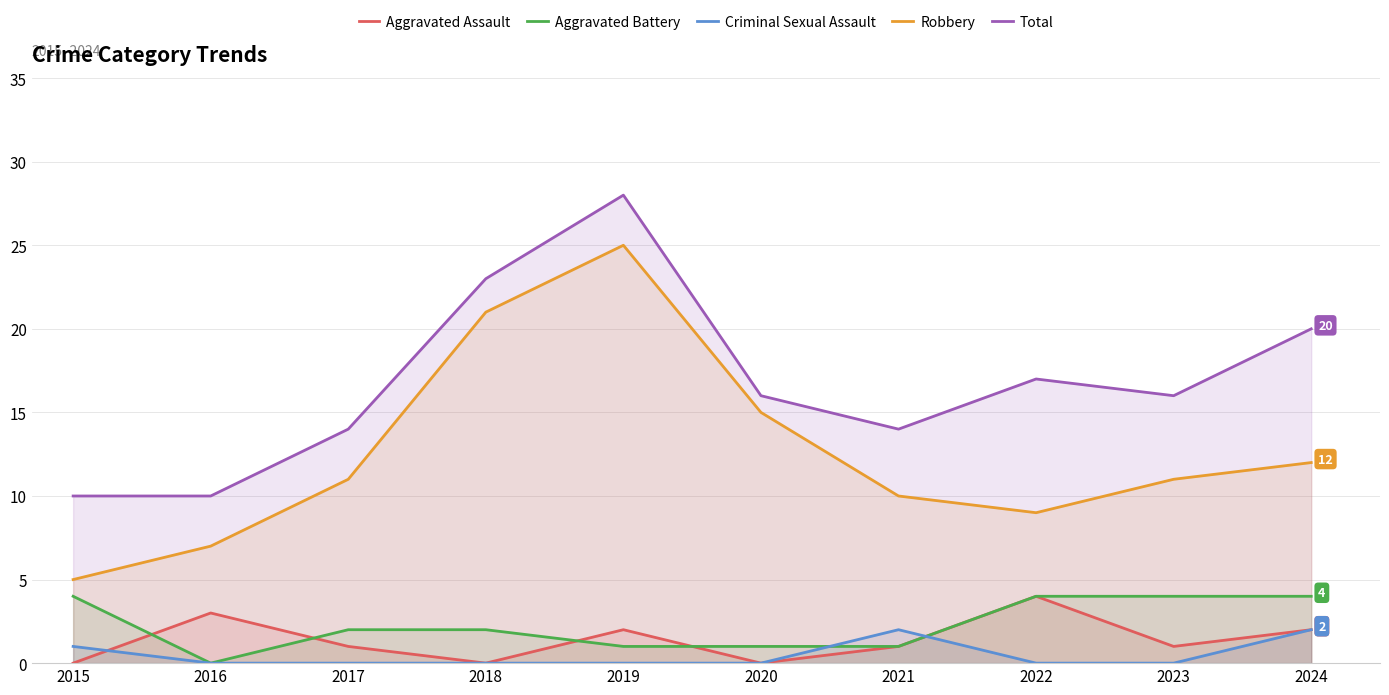

Which series ends up on top after the final intersection of Criminal Sexual Assault and Aggravated Assault?

Aggravated Assault